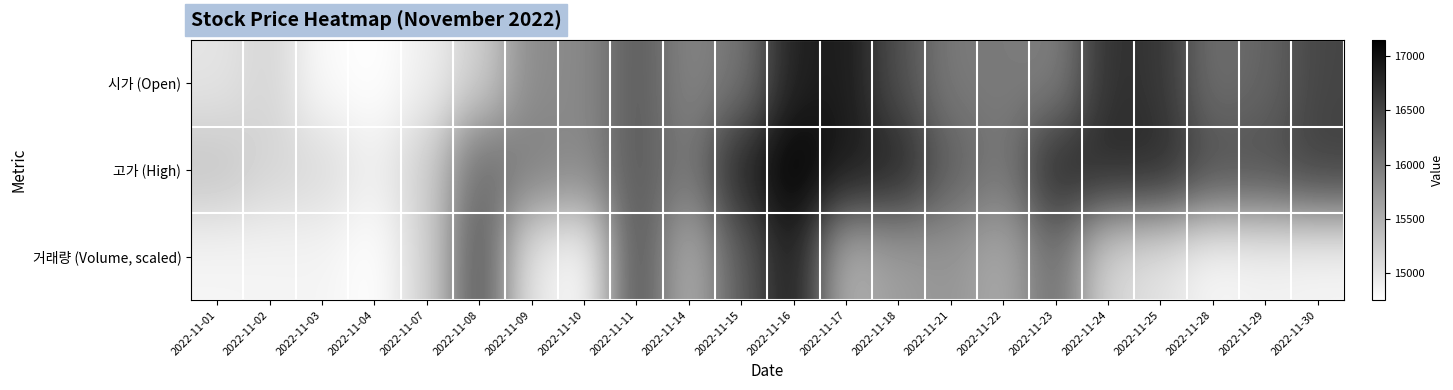

What is the total value across all series at 2022-11-08?

47726.9